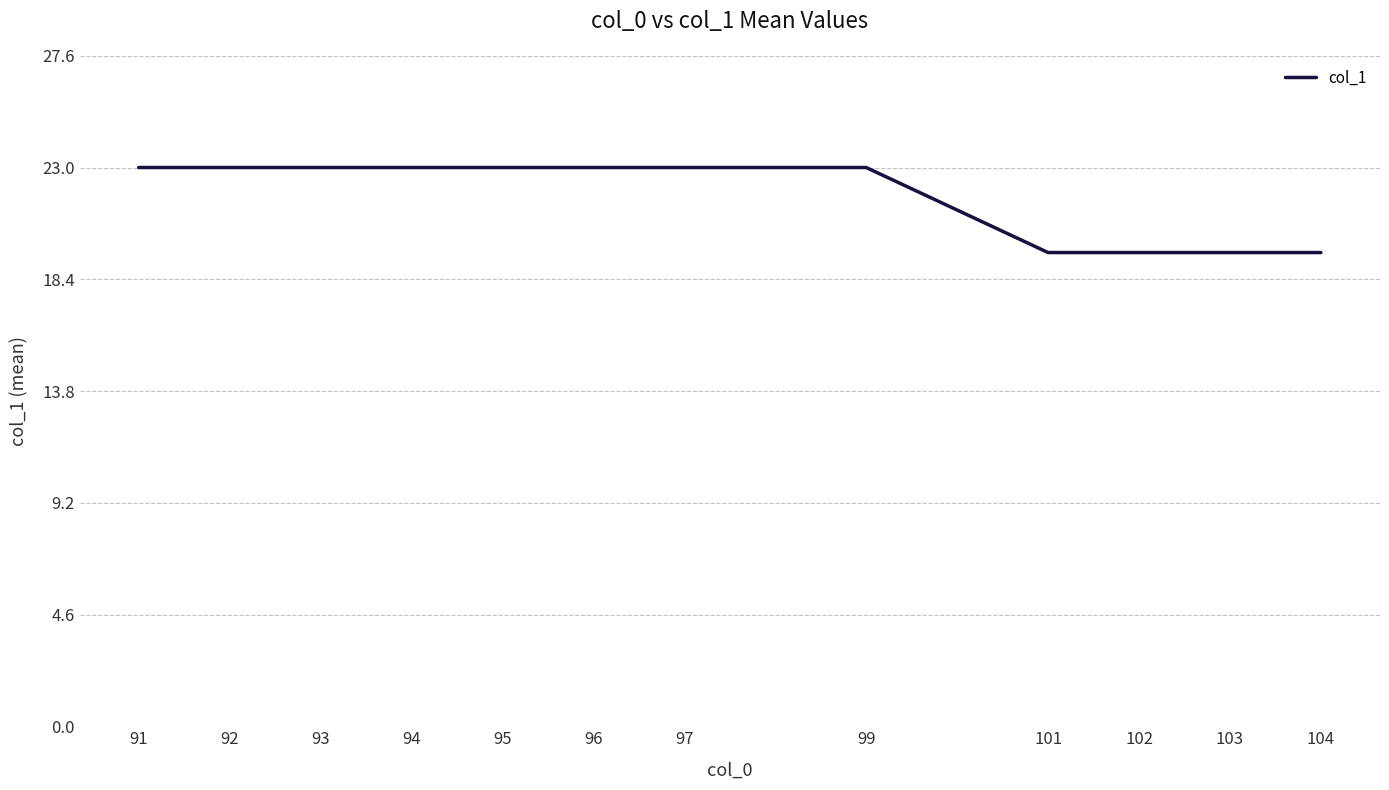

Which has a higher value, 92 or 103?

92